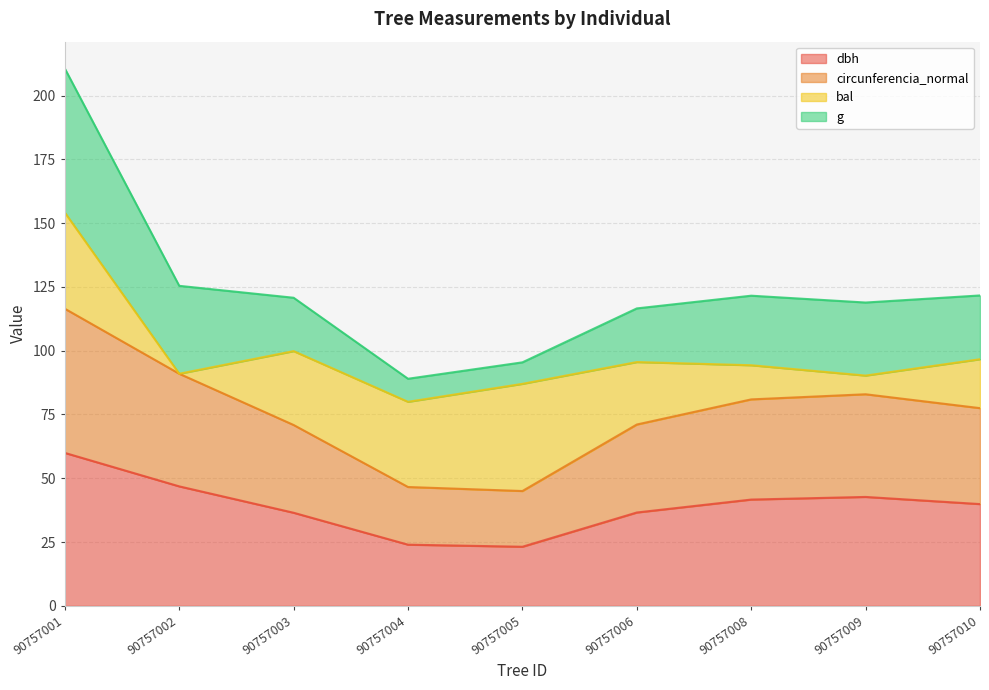

Between 90757004 and 90757005, which is larger?

90757004